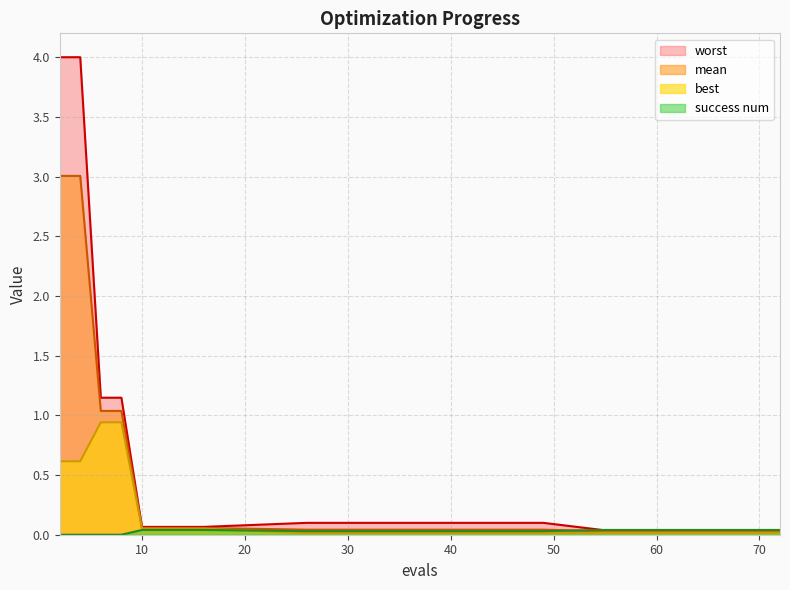

List the series in order of their overall mean, lowest first.

success num, best, mean, worst